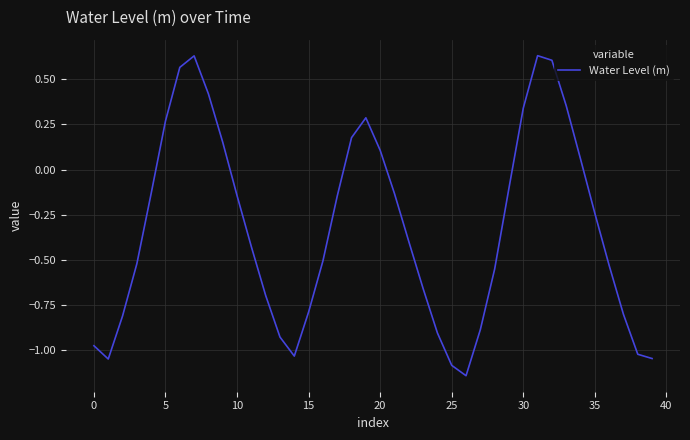

What is the difference between the maximum and minimum values?

1.8